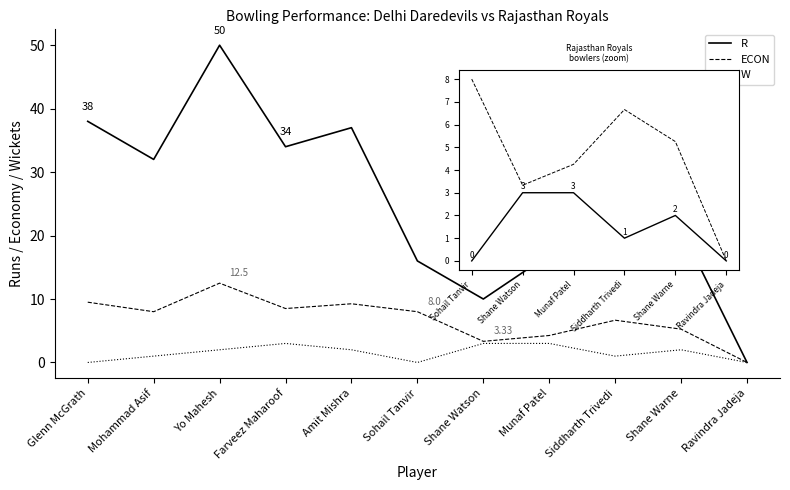

How many data points in R are less than 21?

5